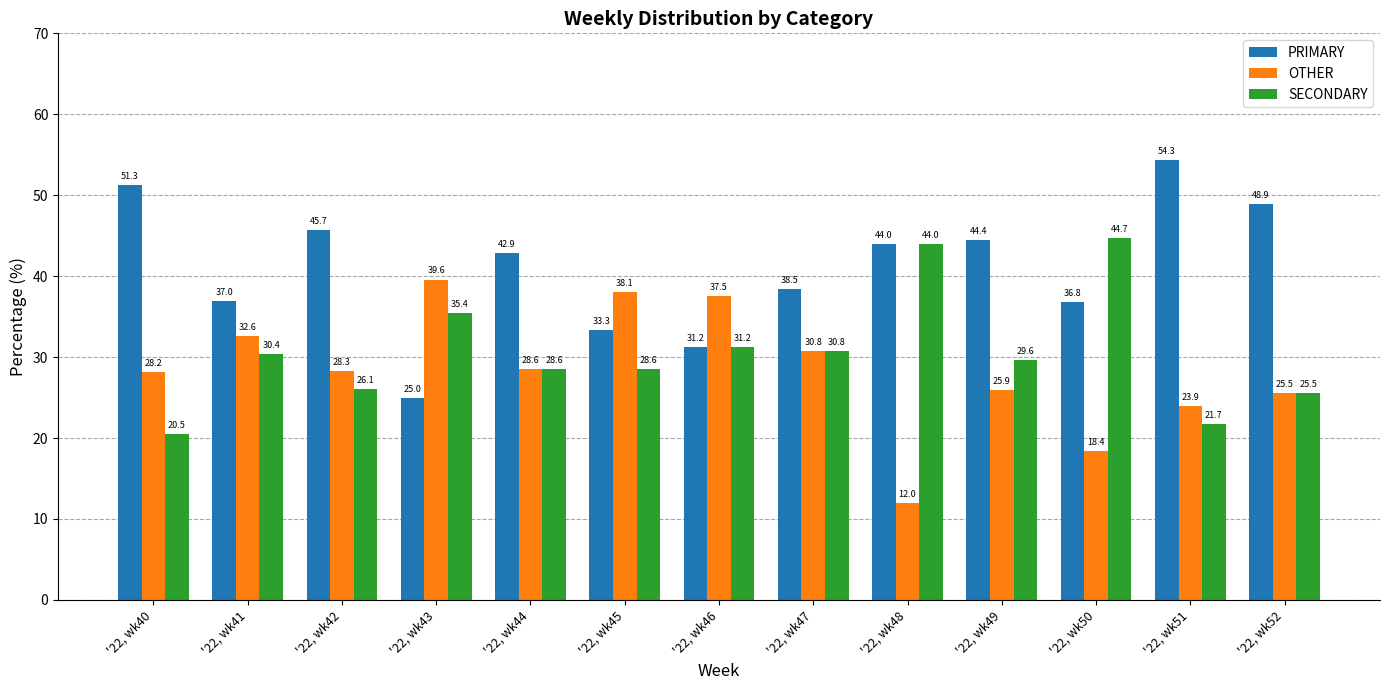

True or false: SECONDARY has a value of 8.0 at '22, wk42.

False